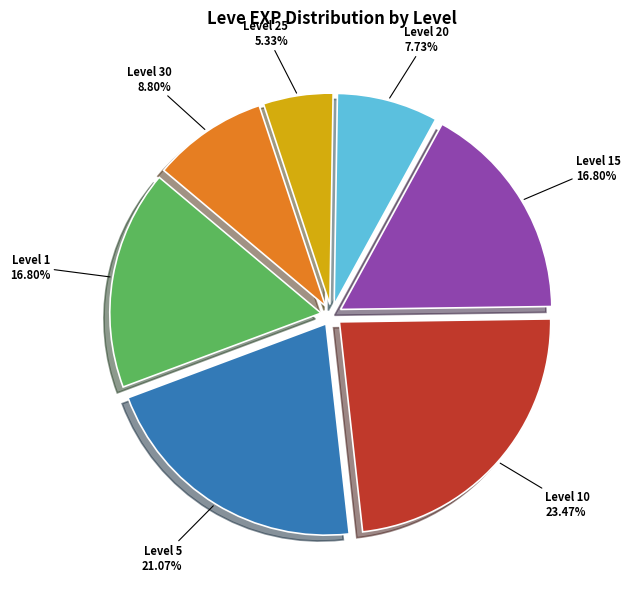

Does any single category account for the majority?

No